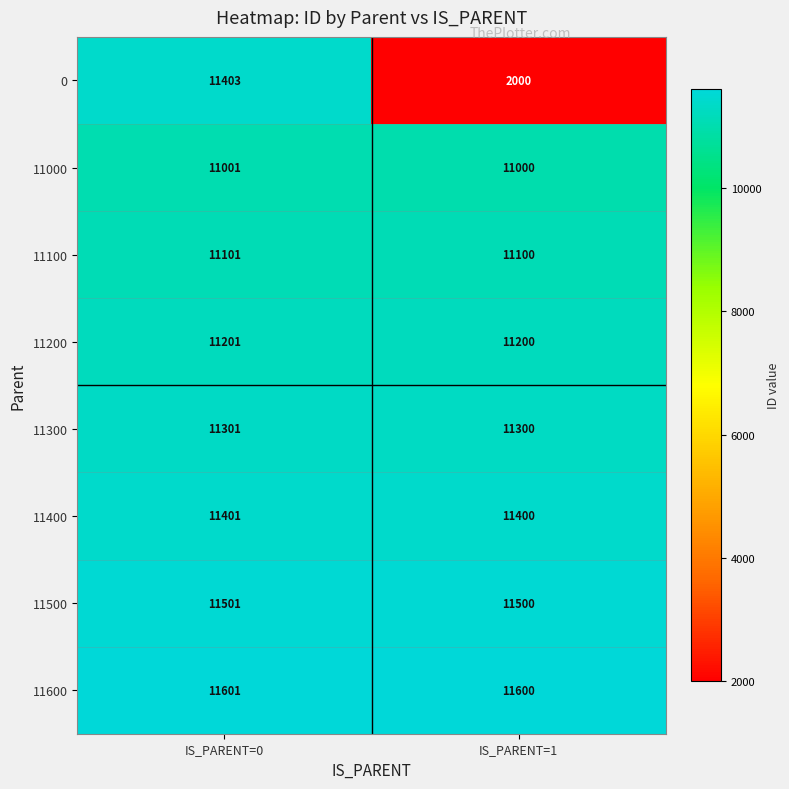

What is the greatest value displayed?

11601